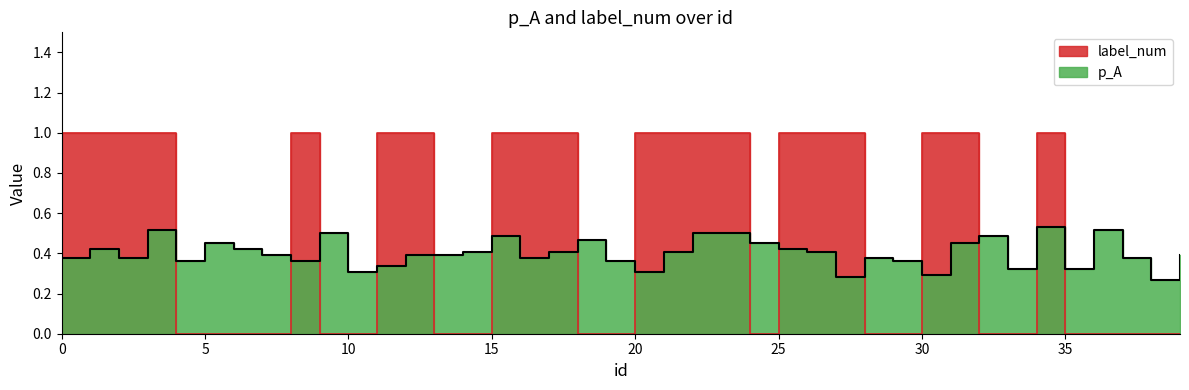

The value of p_A at 4 is 0.4. True or false?

True